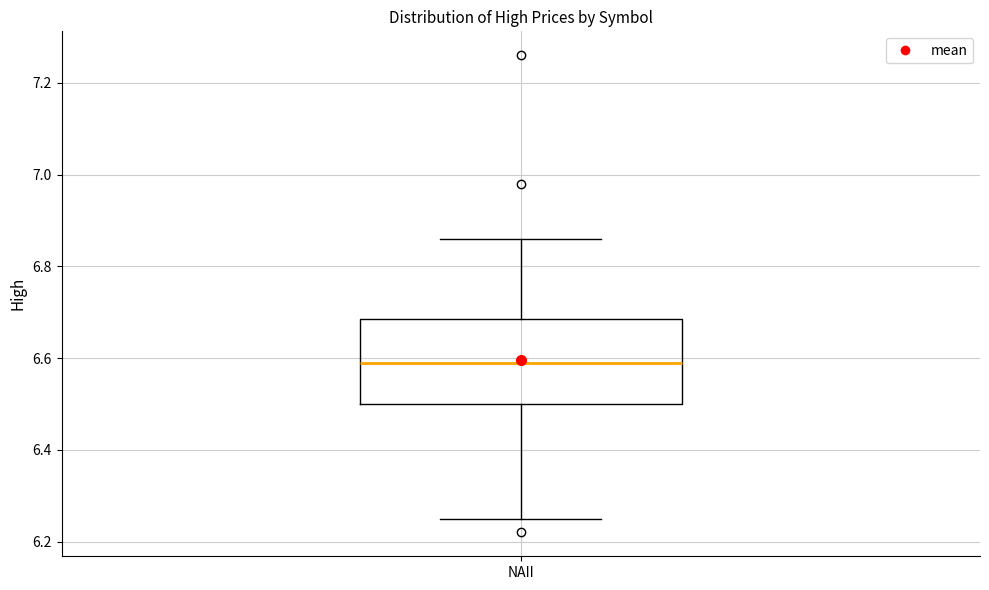

Read this box plot against the y-axis: the position of the median line, the range covered by the box, and the ends of both whiskers. The values are not printed on the chart, so give them approximately, as read against the axis.

median 6.60, box 6.50 to 6.68, whiskers 6.26 to 6.86